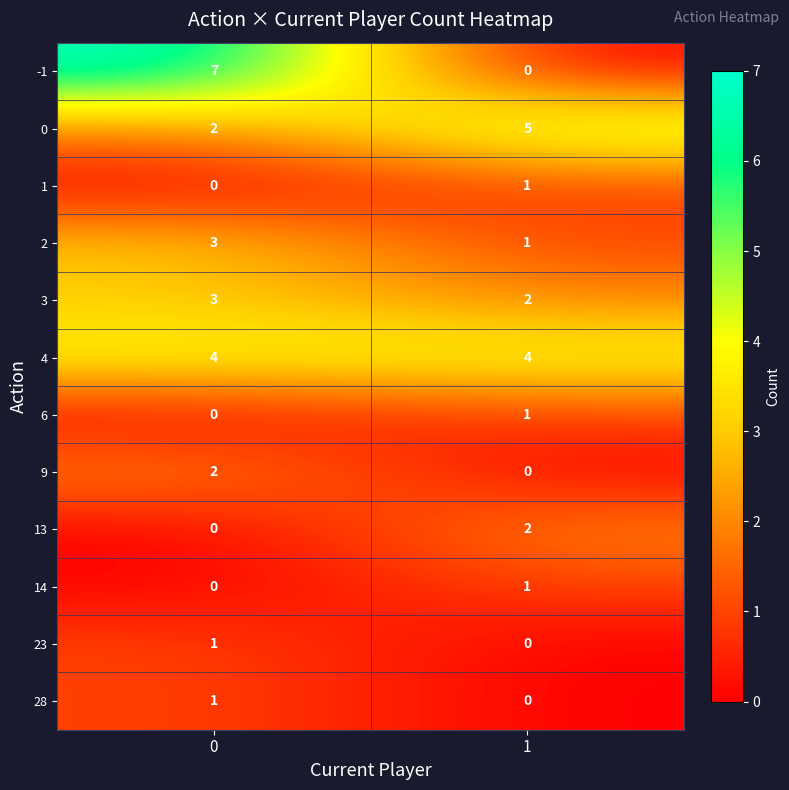

The value of 28 at 0 is 1. True or false?

True